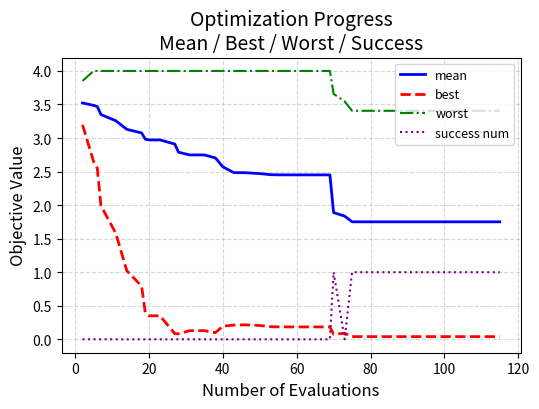

What is the sum of all worst values?

152.5